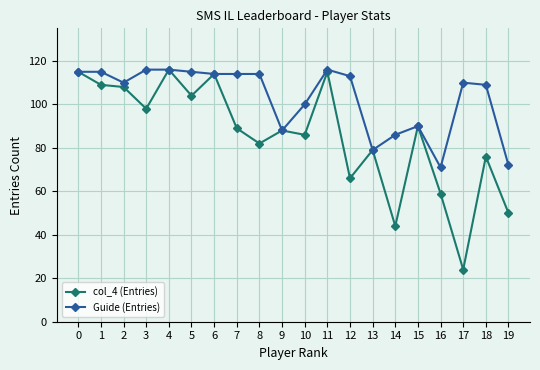

How many series are shown in this chart?

2